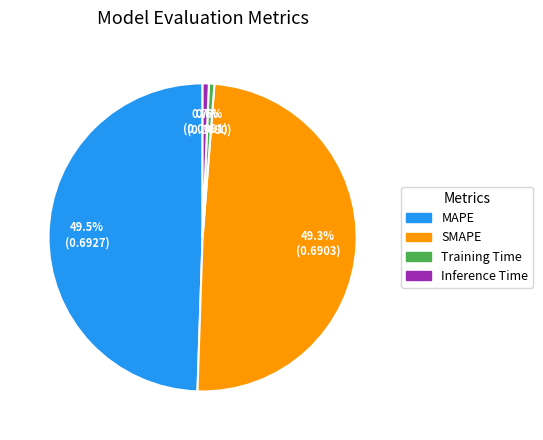

To the nearest percent, what is the average slice percentage?

25%